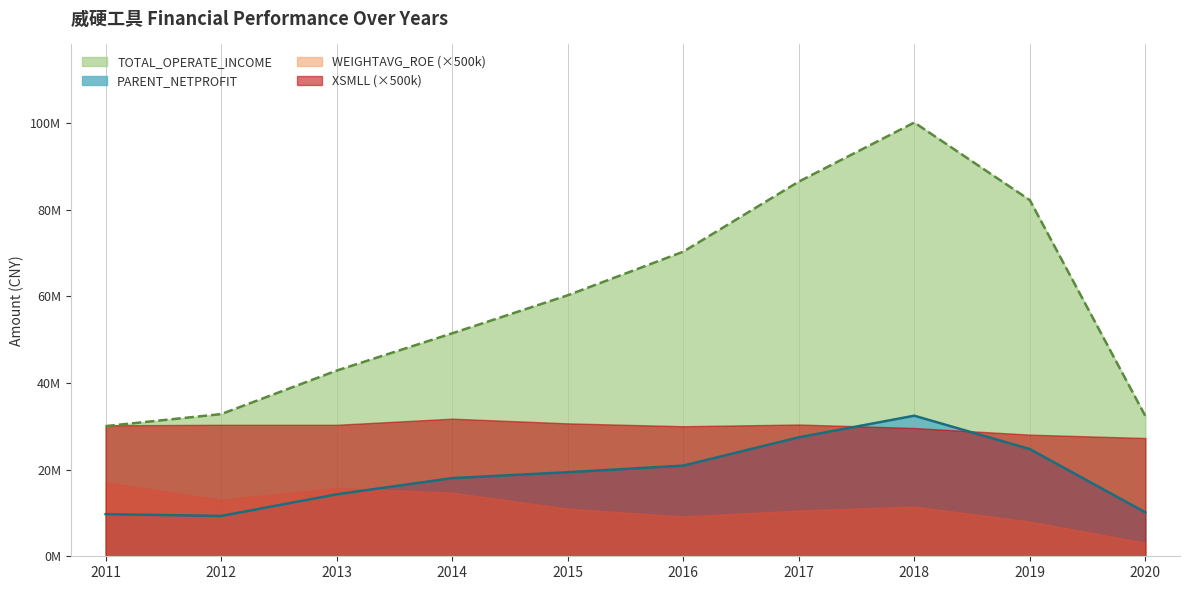

How many interior local peaks does the PARENT_NETPROFIT series have?

1